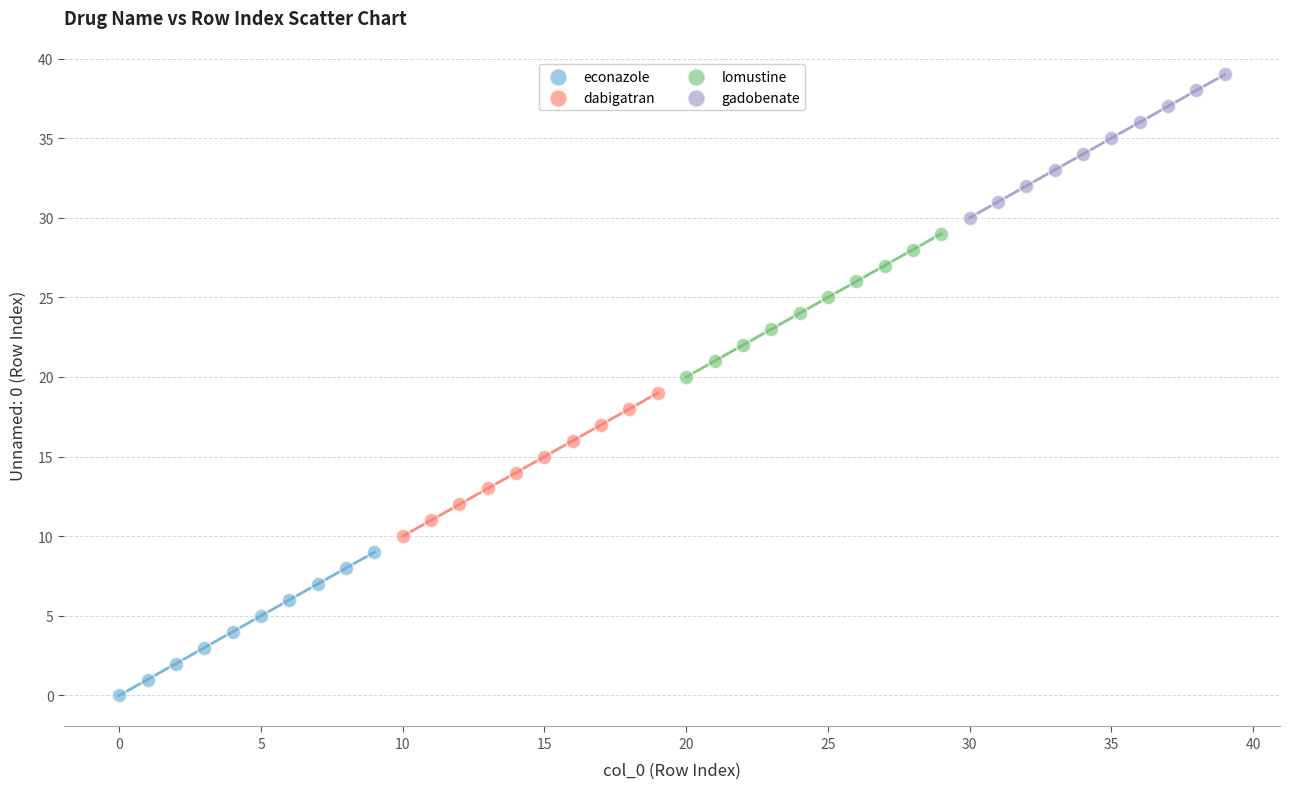

Which series reaches the maximum Y coordinate?

gadobenate